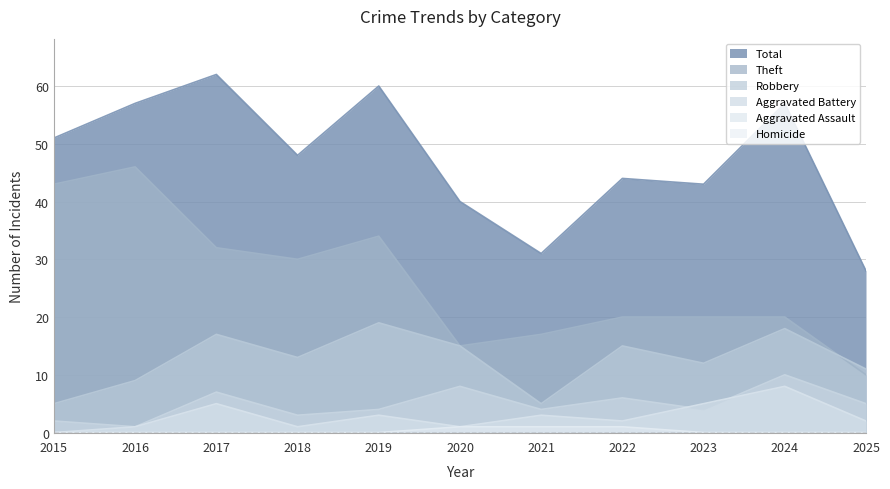

True or false: Theft and Aggravated Battery cross at least once.

False